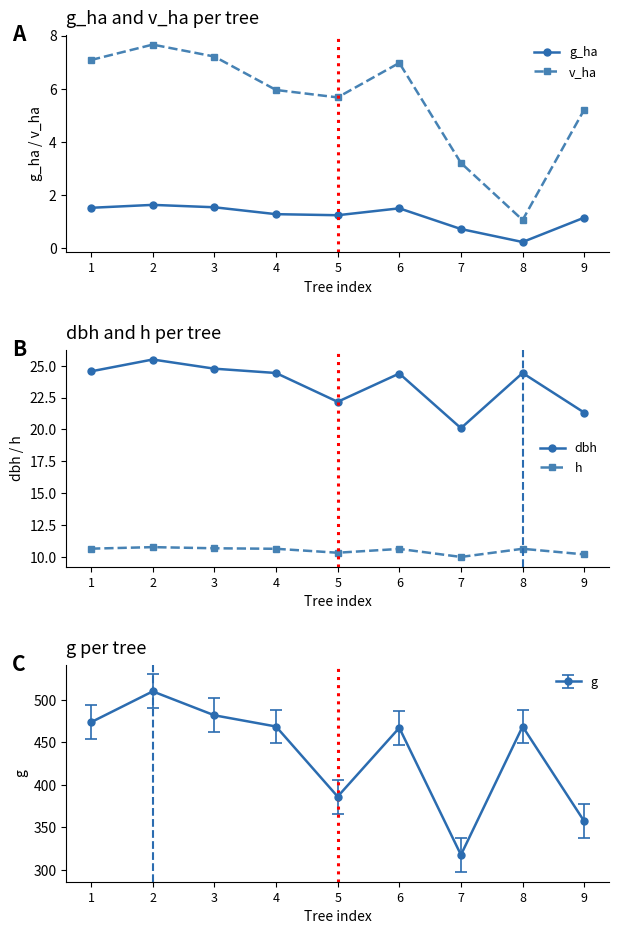

Which series has the largest total across all categories?

dbh